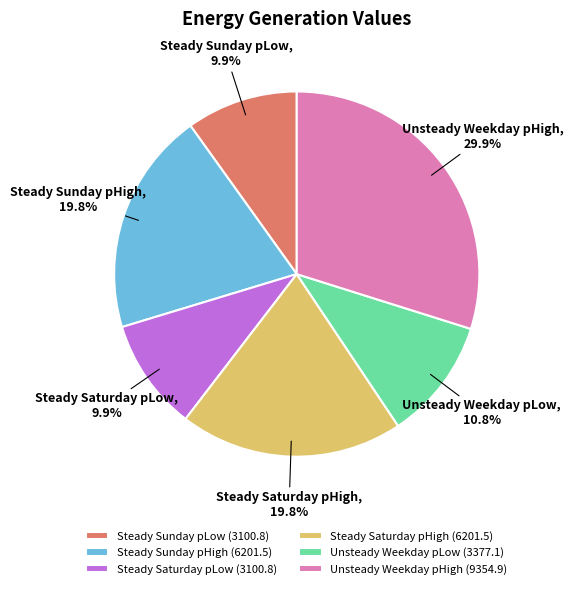

To the nearest percent, what is the difference between the largest and smallest slice percentages?

20%